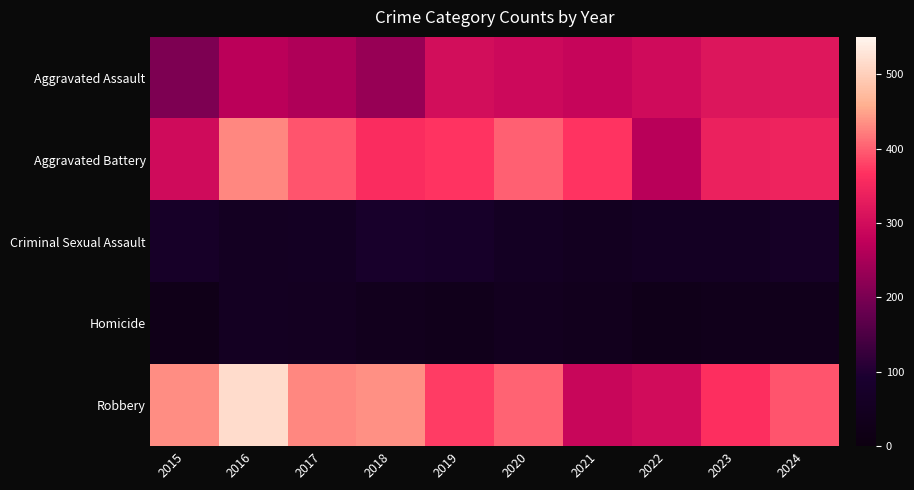

What is the total value across all series at 2024?

1152